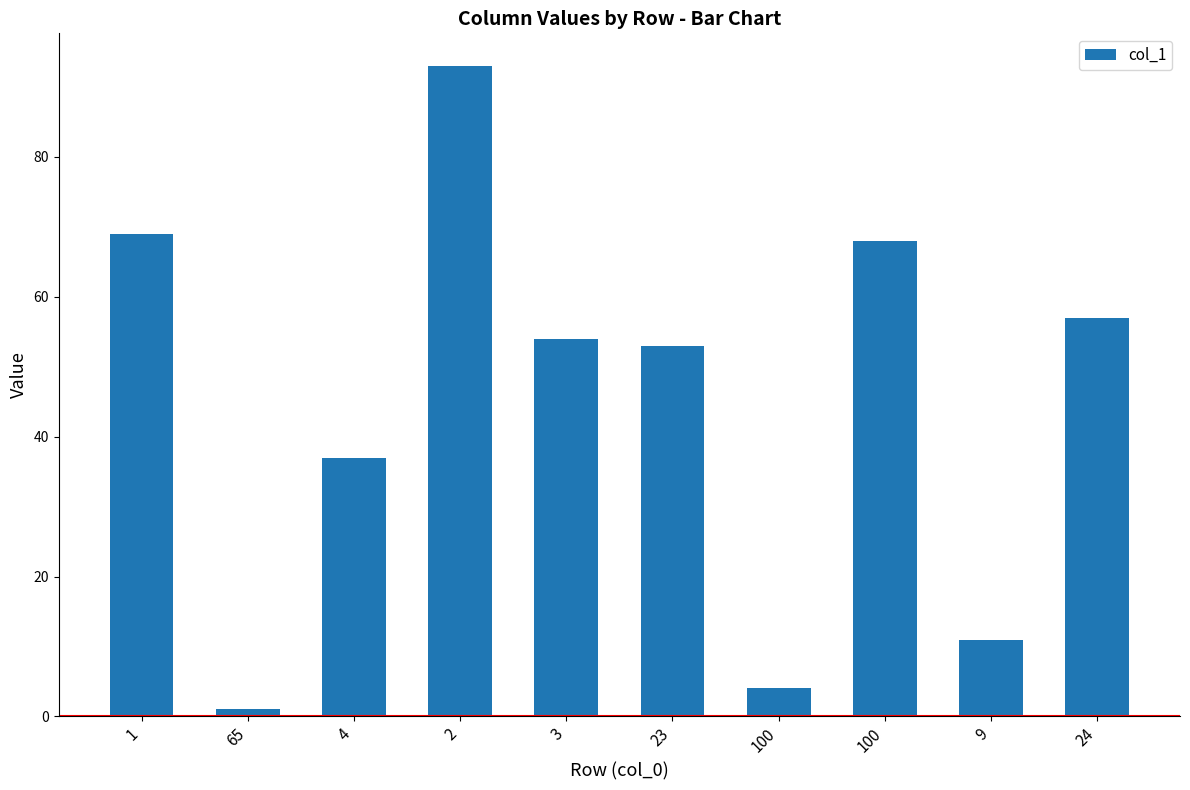

What is the difference between the values at 100 and 3?

14